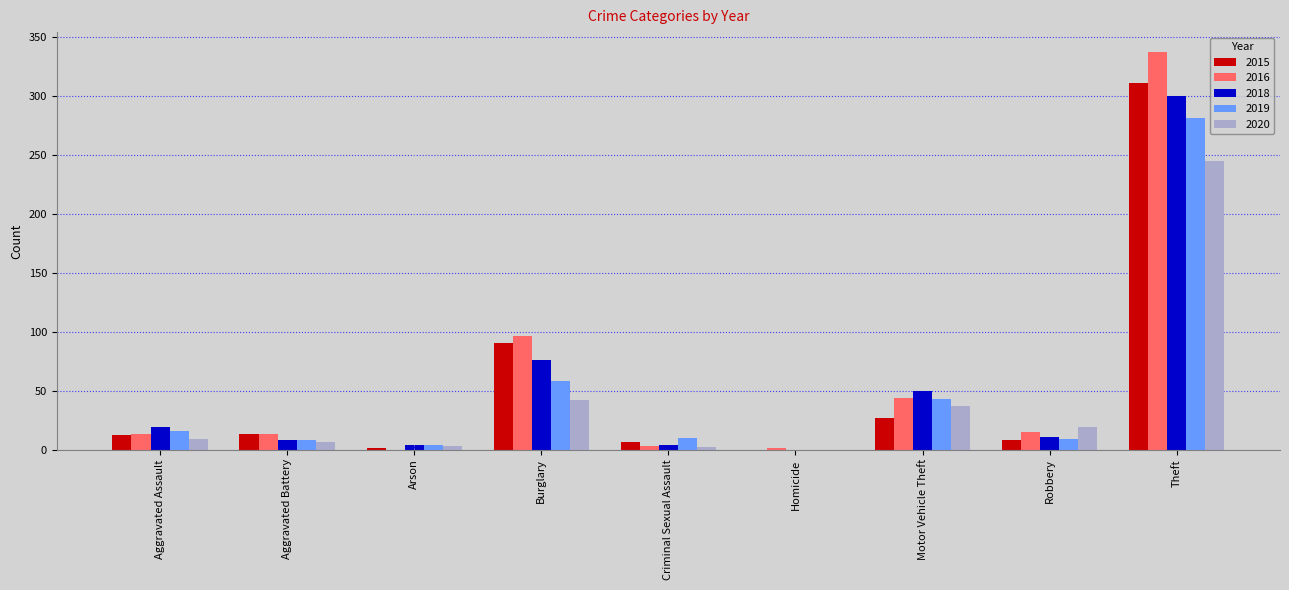

What are all the series names shown in the legend?

2015, 2016, 2018, 2019, 2020